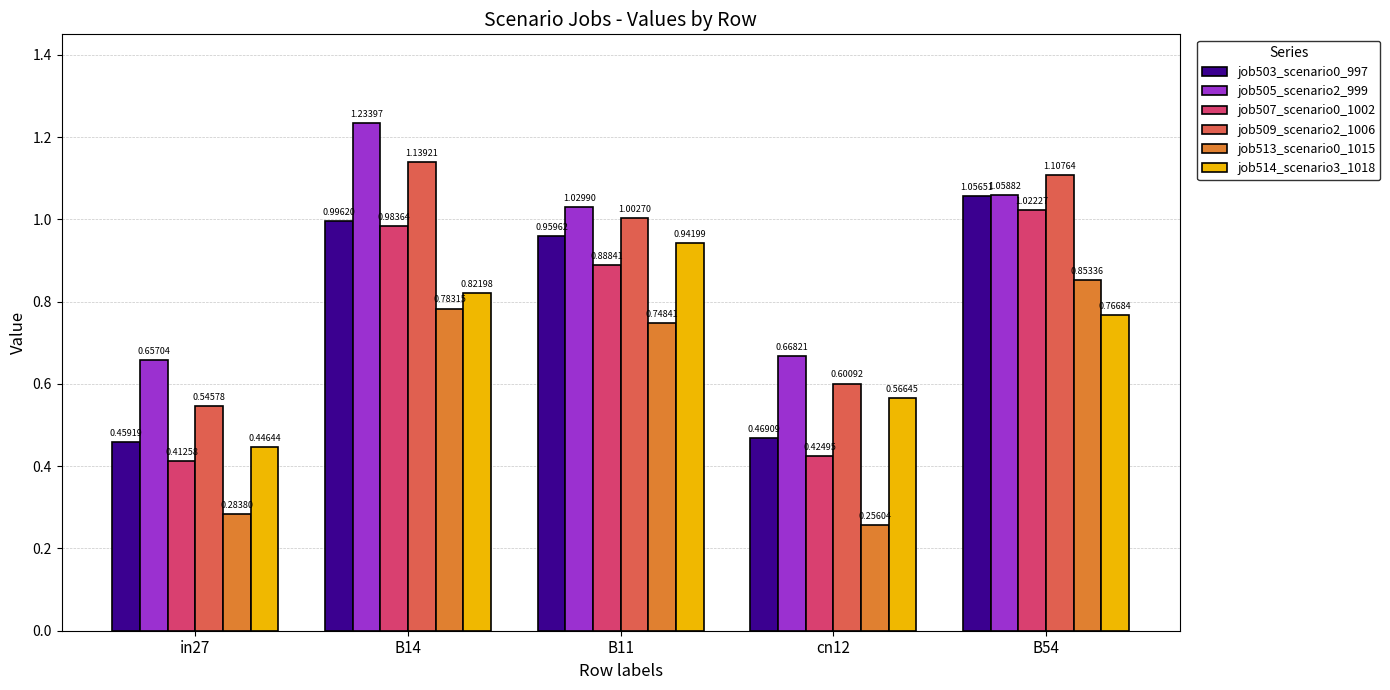

Rank the categories by job513_scenario0_1015 value from lowest to highest.

cn12, in27, B11, B14, B54